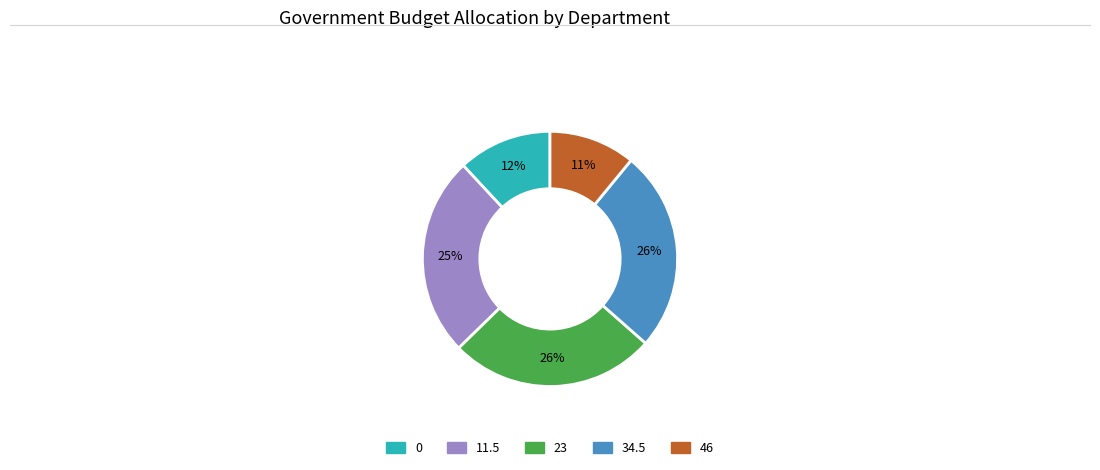

To the nearest percent, what is the difference between the 23 and 0 slice percentages?

14%